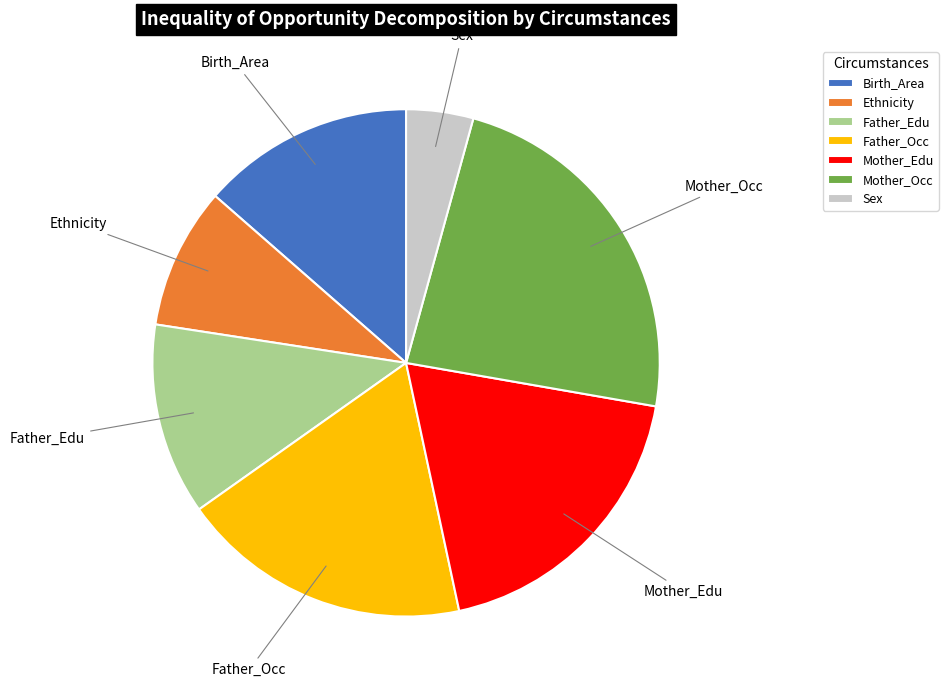

Count the number of slices in the pie.

7